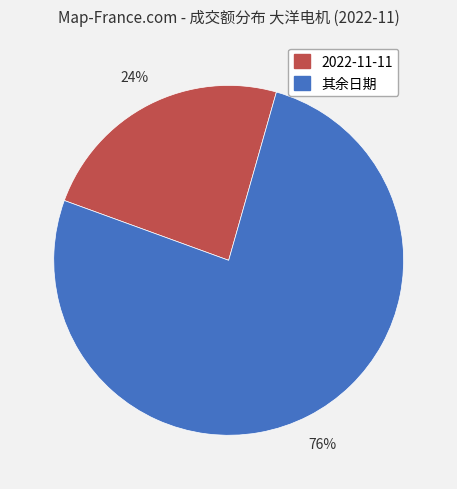

Rank the categories by value from highest to lowest.

其余日期, 2022-11-11